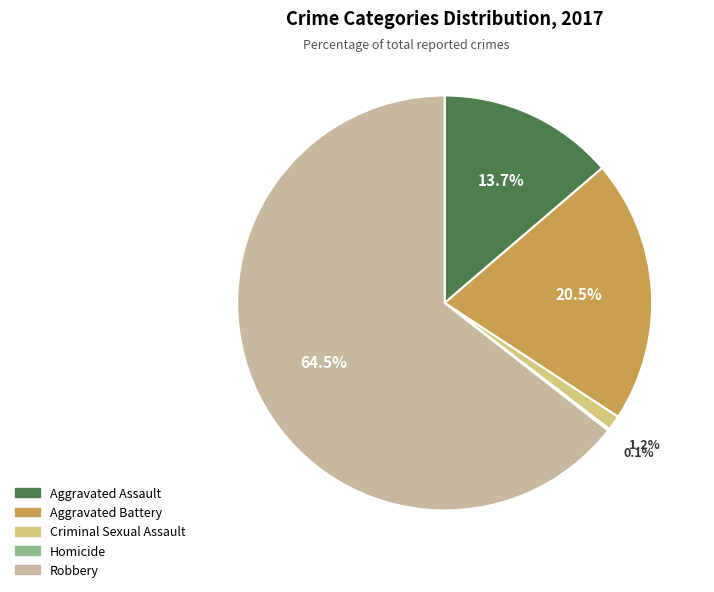

Combined, do Criminal Sexual Assault and Robbery account for over 50%?

Yes